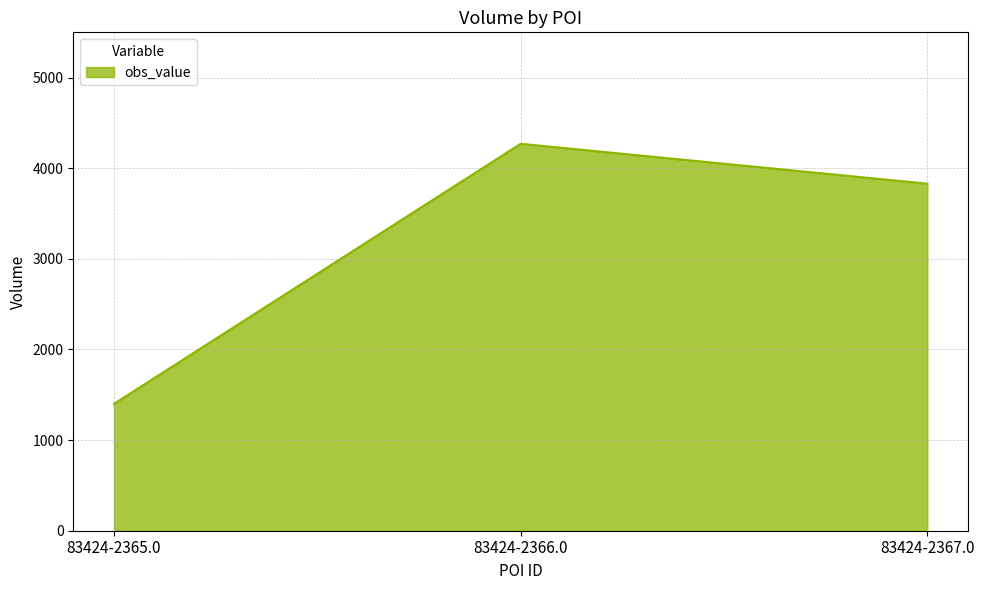

Rank the categories by value from lowest to highest.

83424-2365.0, 83424-2367.0, 83424-2366.0